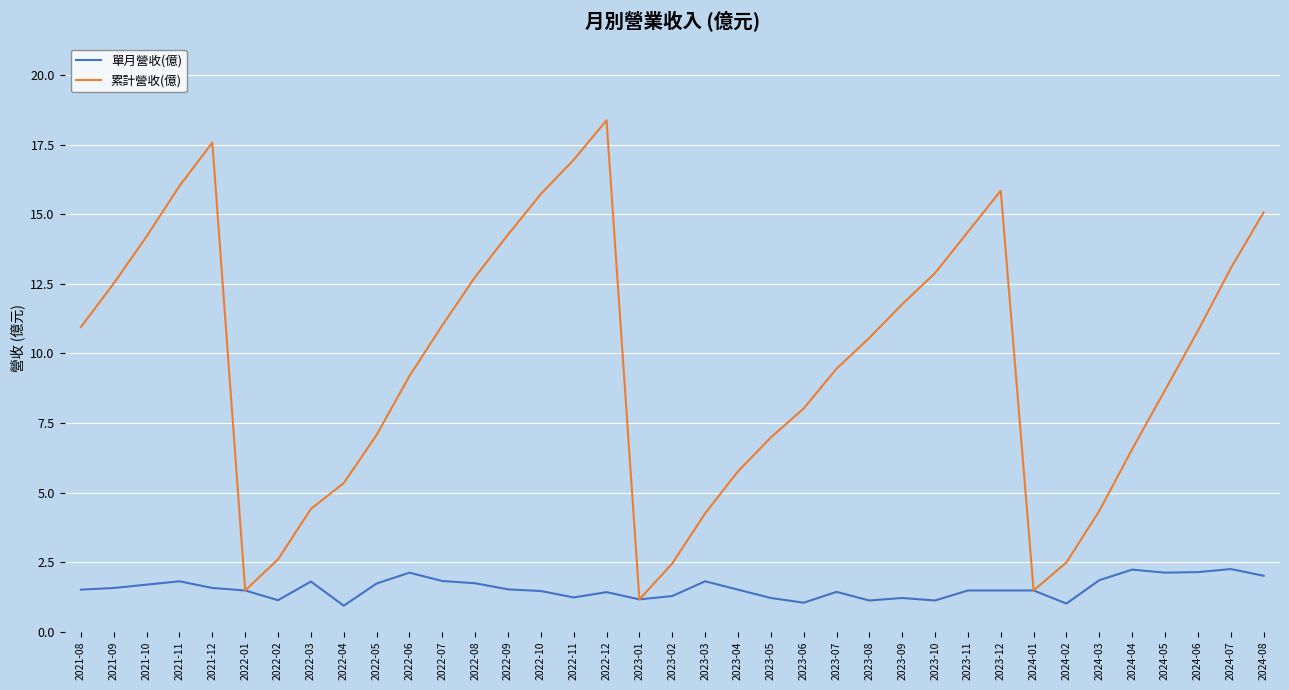

At which label does 單月營收(億) first exceed 1?

2021-08